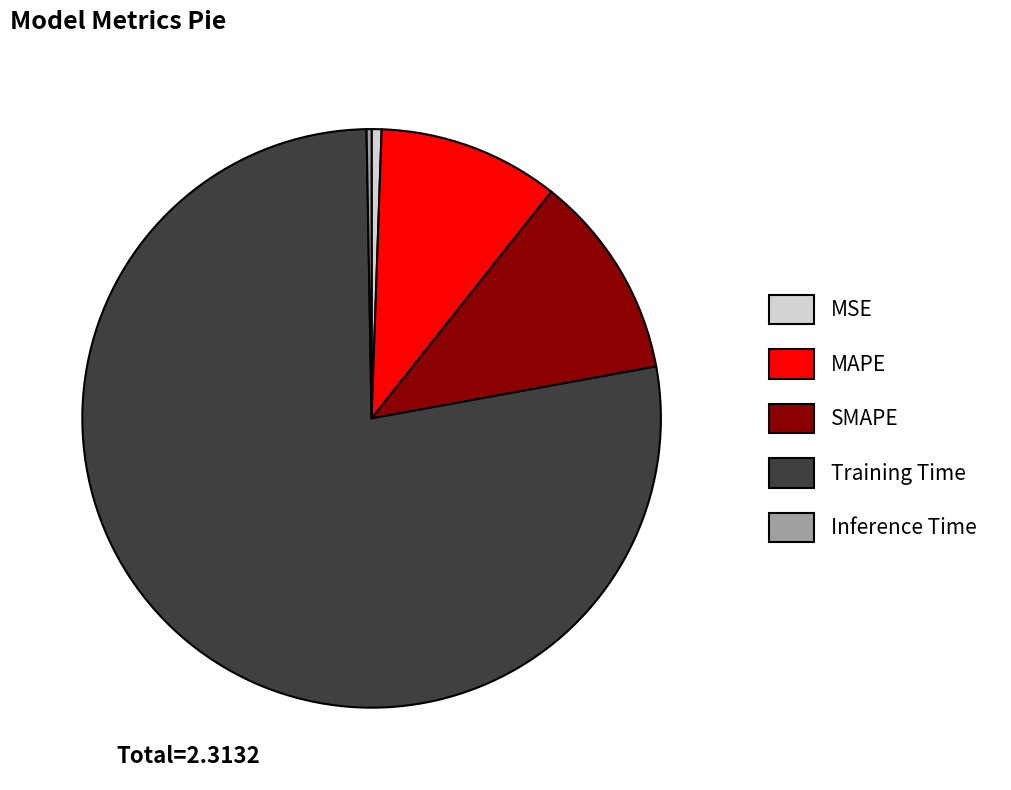

Is there a majority slice in this chart?

Yes